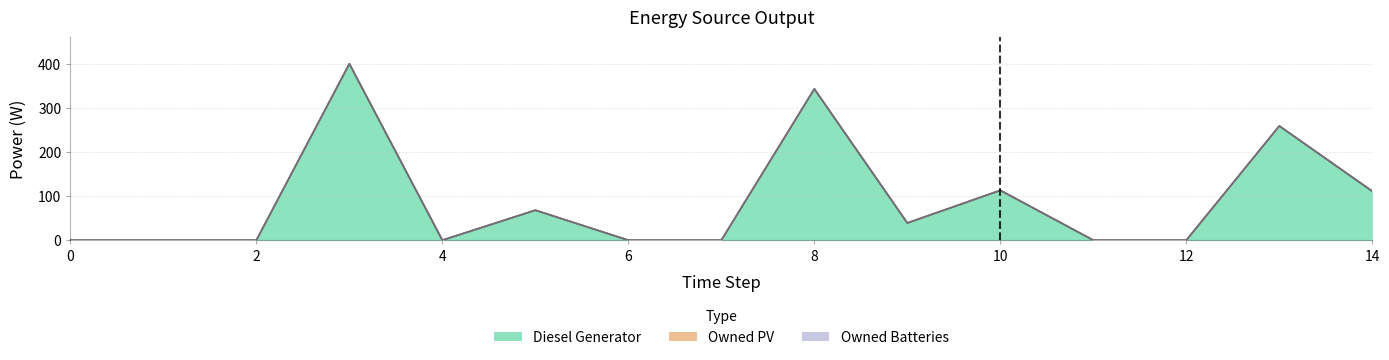

True or false: Owned Batteries has more than 0 interior local peaks.

False